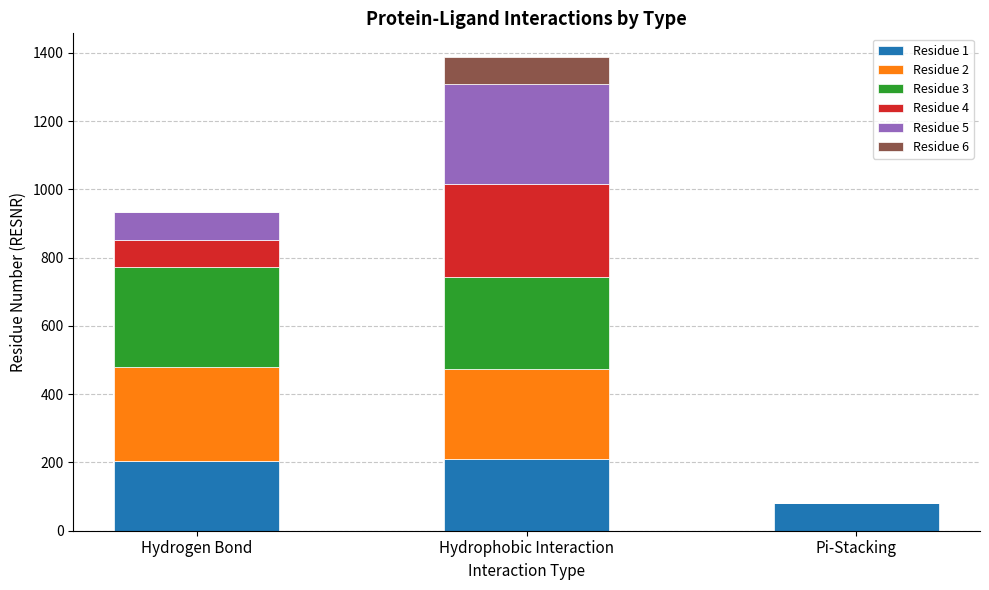

What are all the series names shown in the legend?

Residue 1, Residue 2, Residue 3, Residue 4, Residue 5, Residue 6